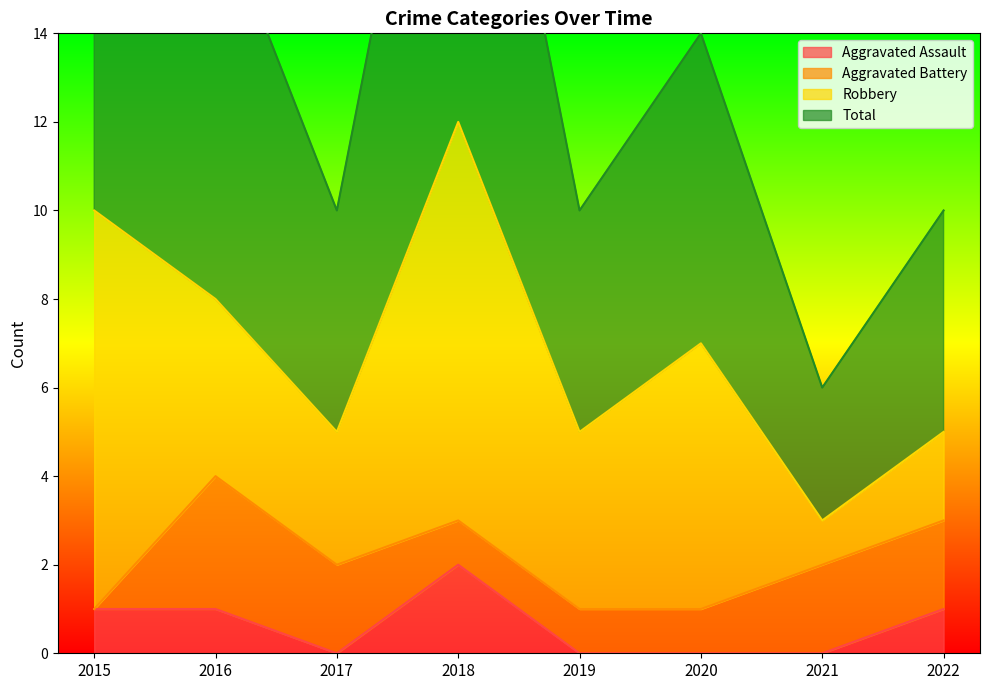

Is the value of Total at 2018 greater than the value of Aggravated Assault at 2019?

Yes